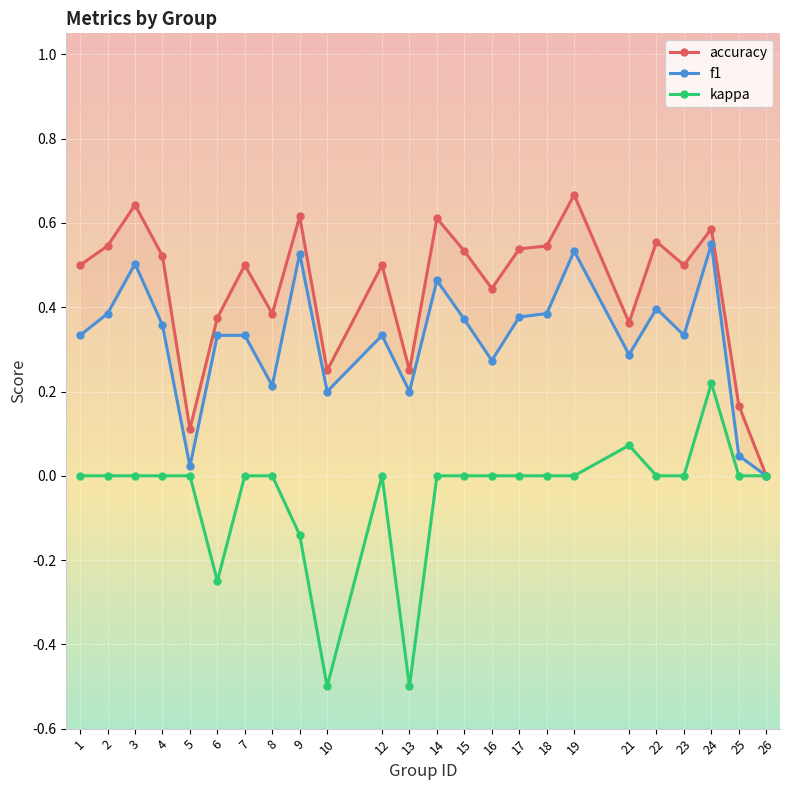

In kappa, how many points are higher than both neighbors (excluding endpoints)?

3